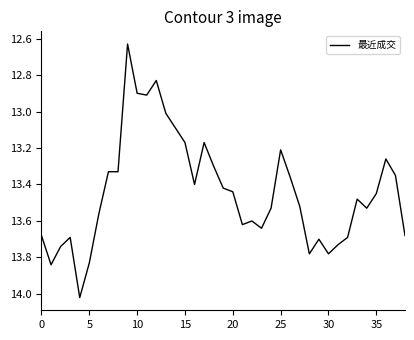

What is the difference between the maximum and minimum values?

1.4